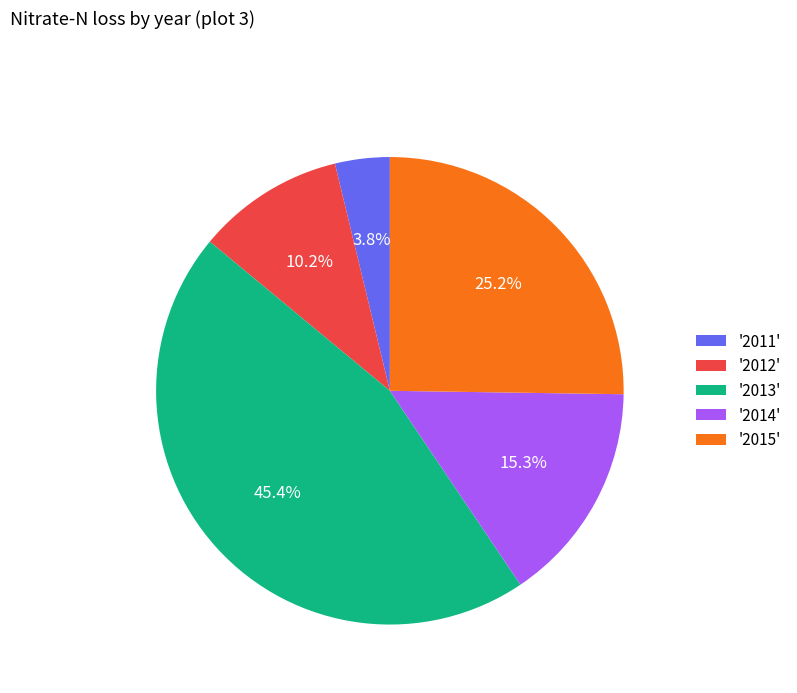

Between '2013' and '2014', which is larger?

'2013'